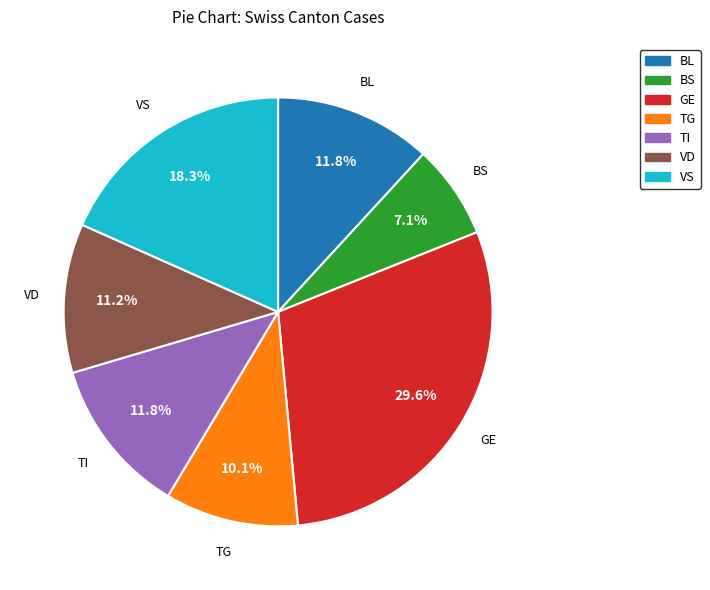

Is there a majority slice in this chart?

No